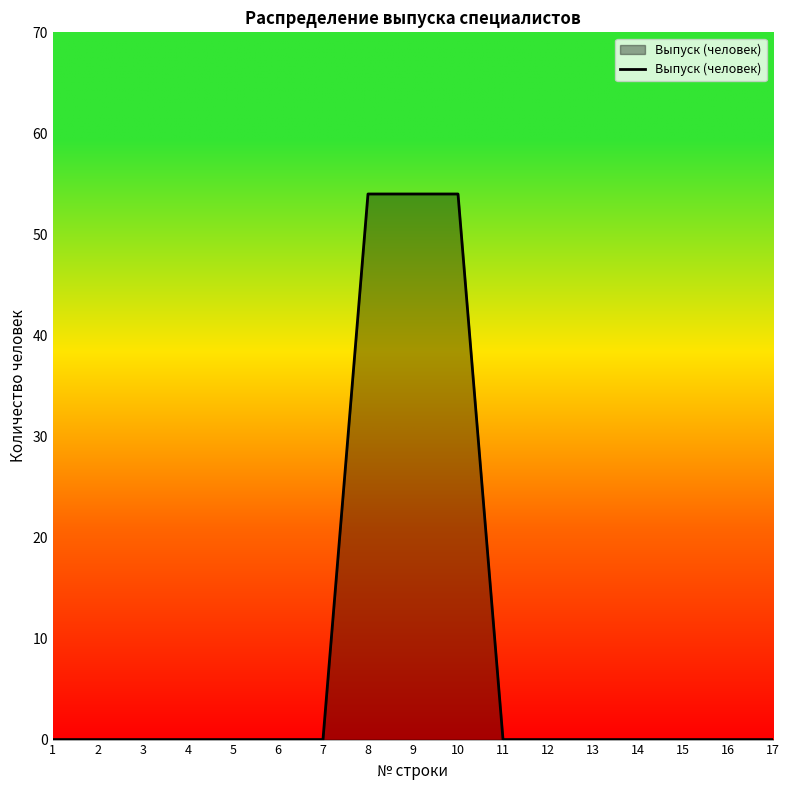

Which has a higher value, 9 or 13?

9